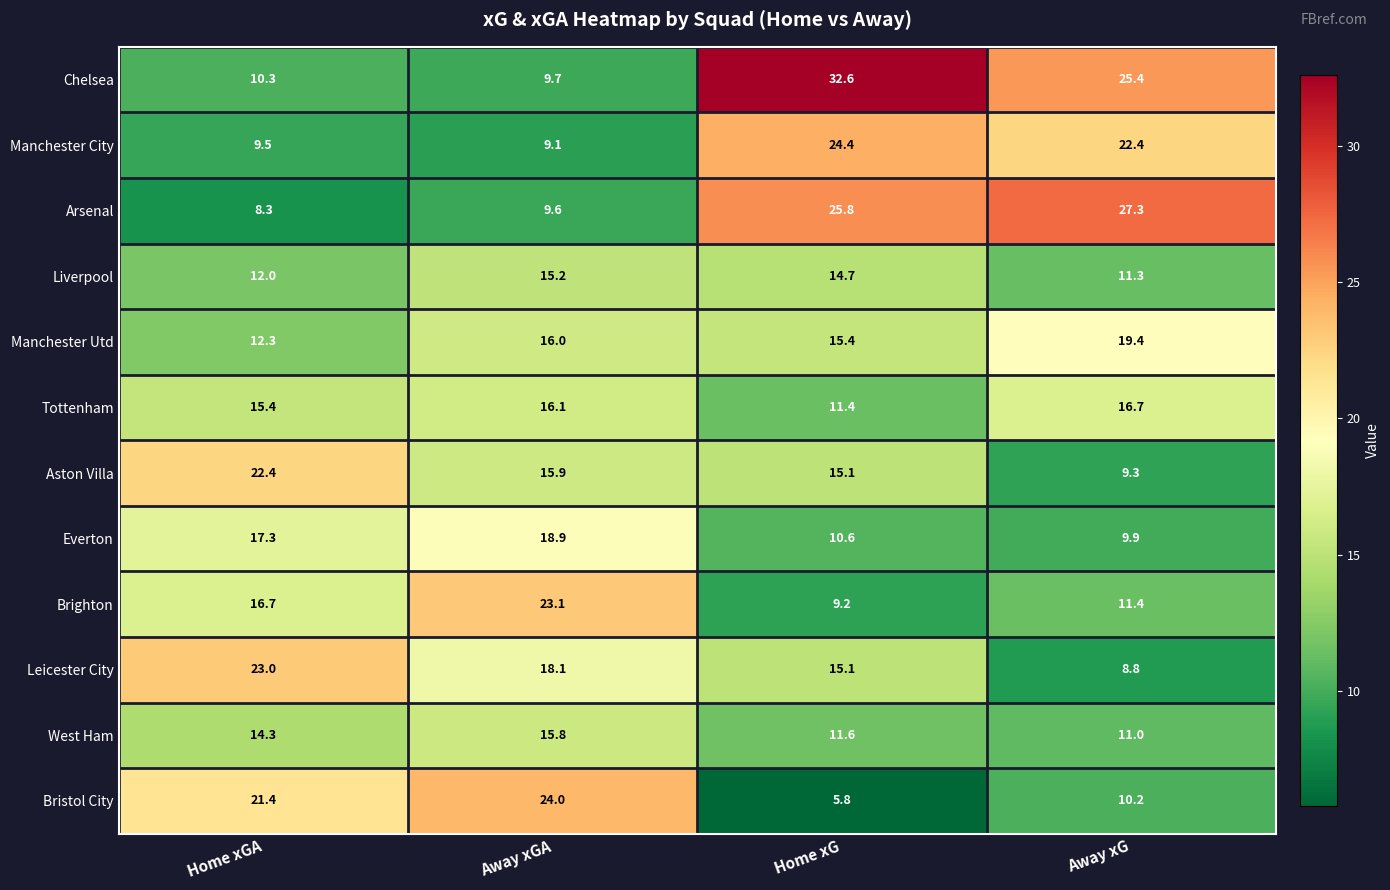

True or false: Tottenham has a value of 5.5 at Home xG.

False